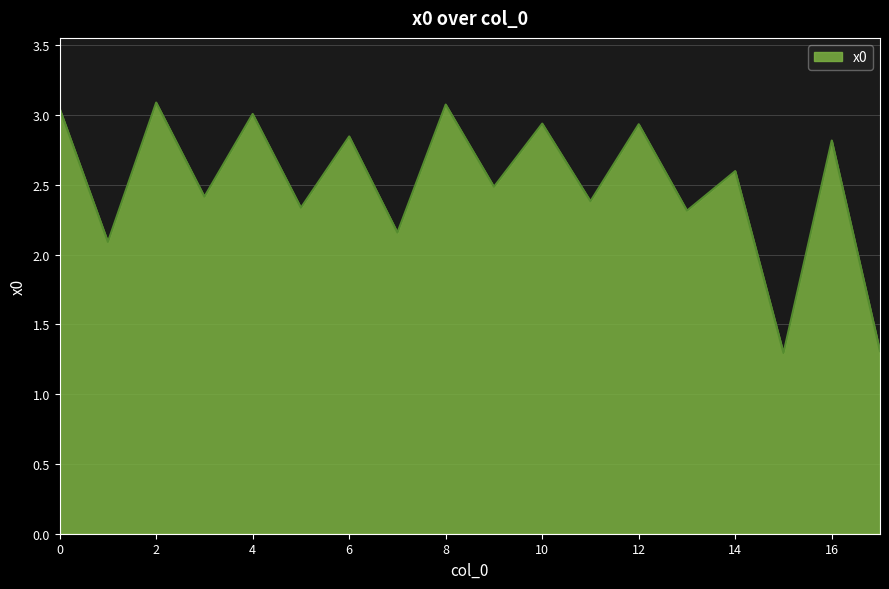

What is the greatest value displayed?

3.1